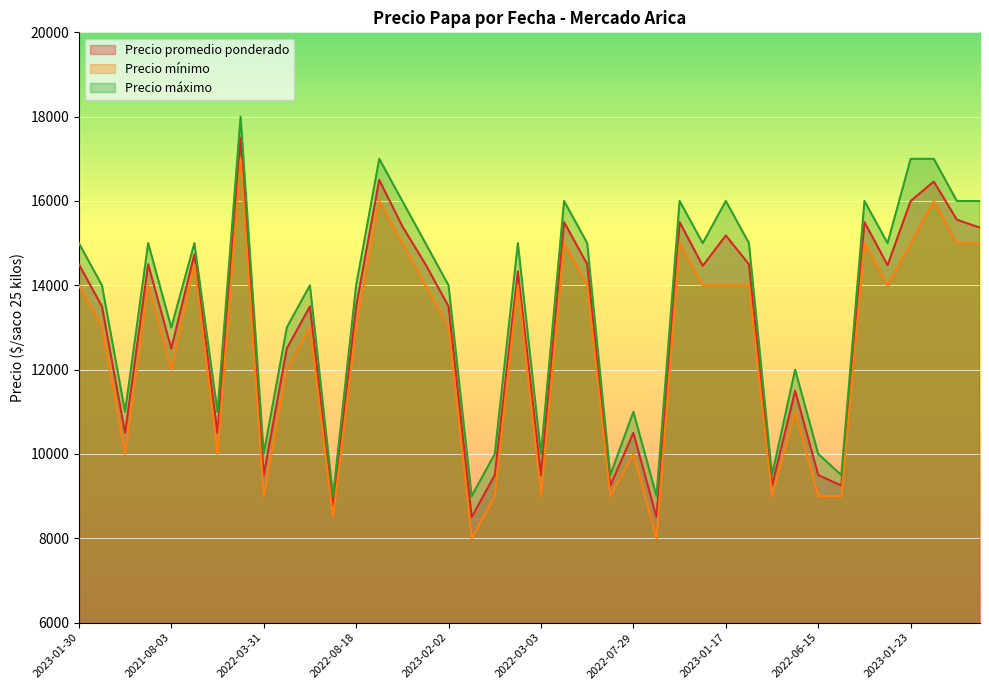

Does the chart display data point markers on the line(s)?

No